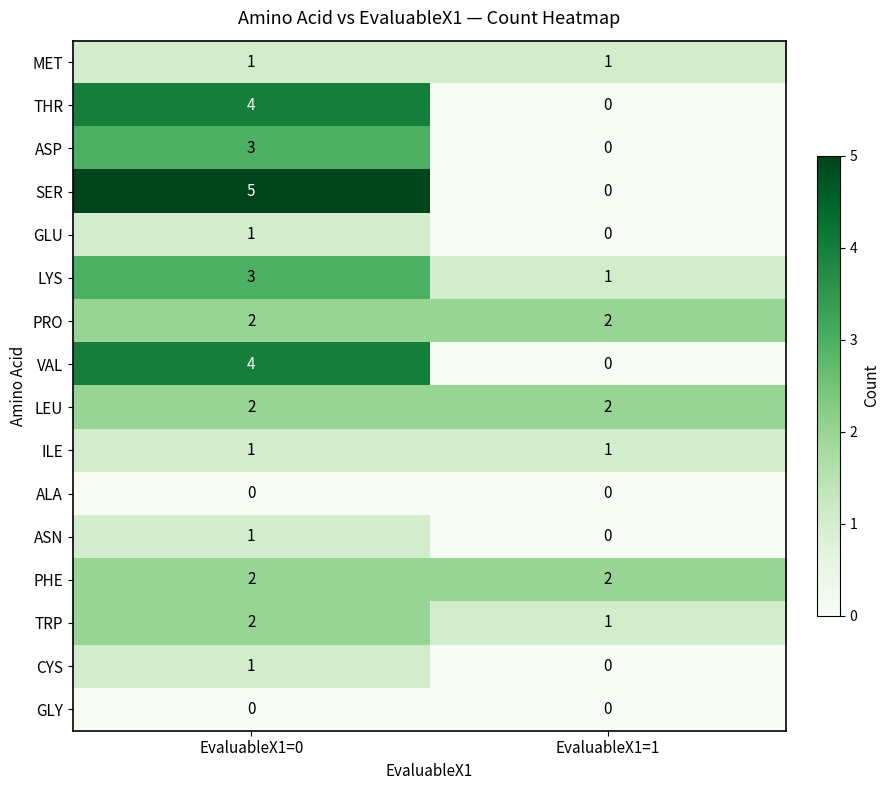

Is the value of SER at EvaluableX1=0 greater than the value of GLY at EvaluableX1=0?

Yes